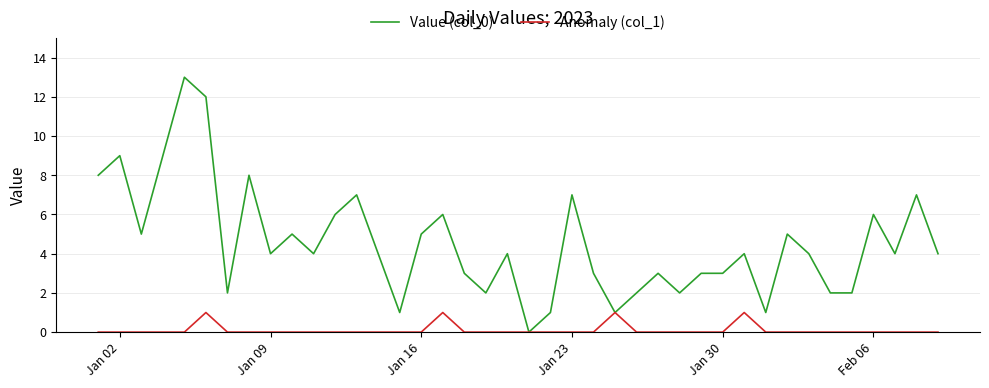

Rank the series by their maximum value, from lowest to highest.

Anomaly (col_1), Value (col_0)